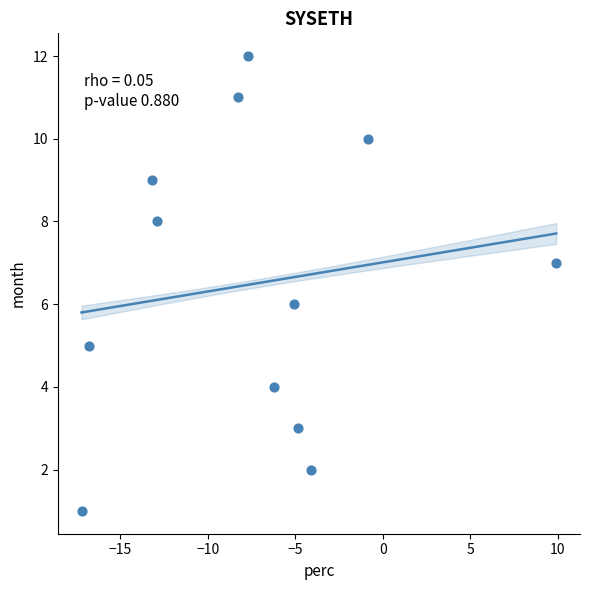

What is the range of Y values (max minus min)?

11